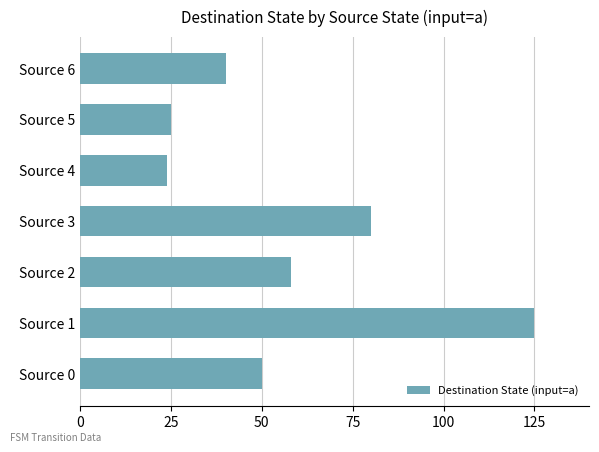

Approximately how many times larger is the value at Source 4 compared to Source 2?

0.4